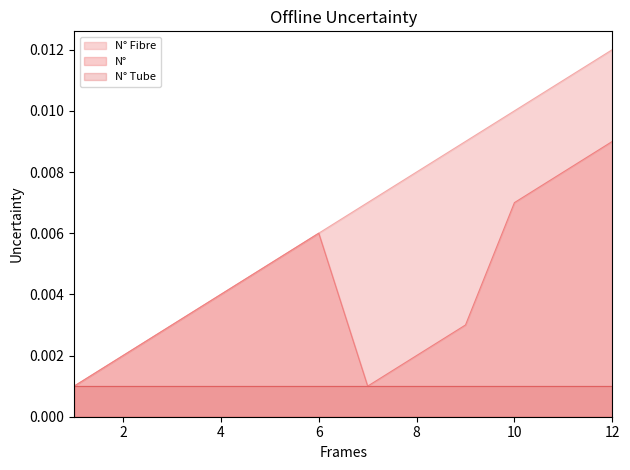

What are all the series names shown in the legend?

N° Fibre, N°, N° Tube